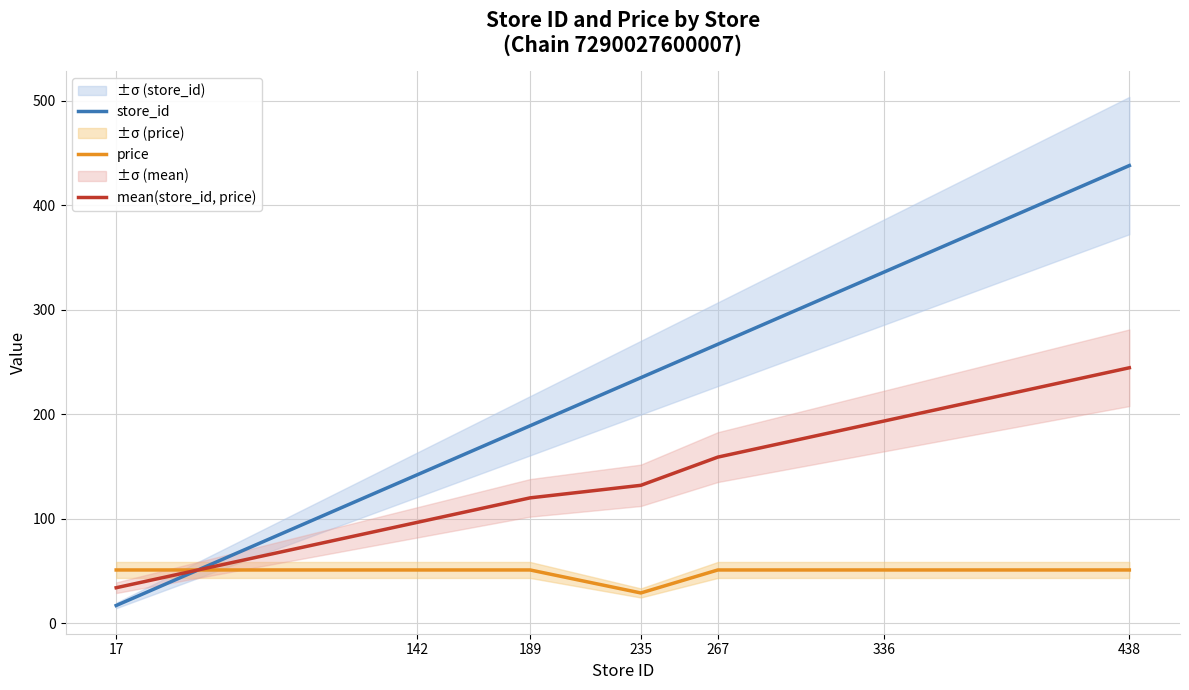

At which label does store_id reach its peak?

438